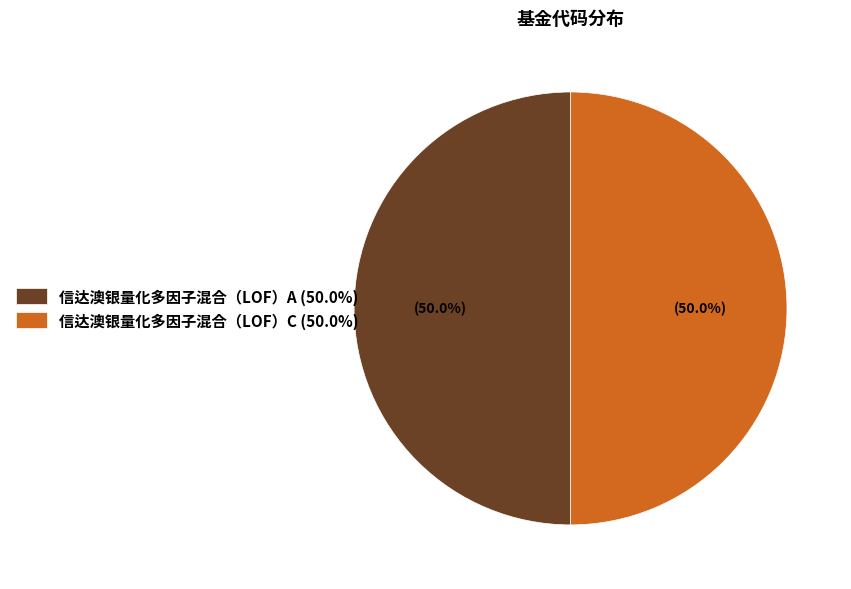

To the nearest percent, what percentage of the pie is 信达澳银量化多因子混合（LOF）C?

50%